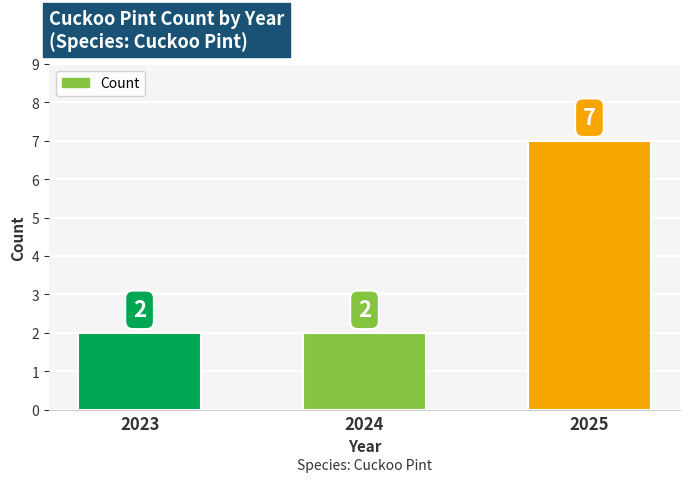

Reading left to right, what are all the values shown in this chart?

2	2	7